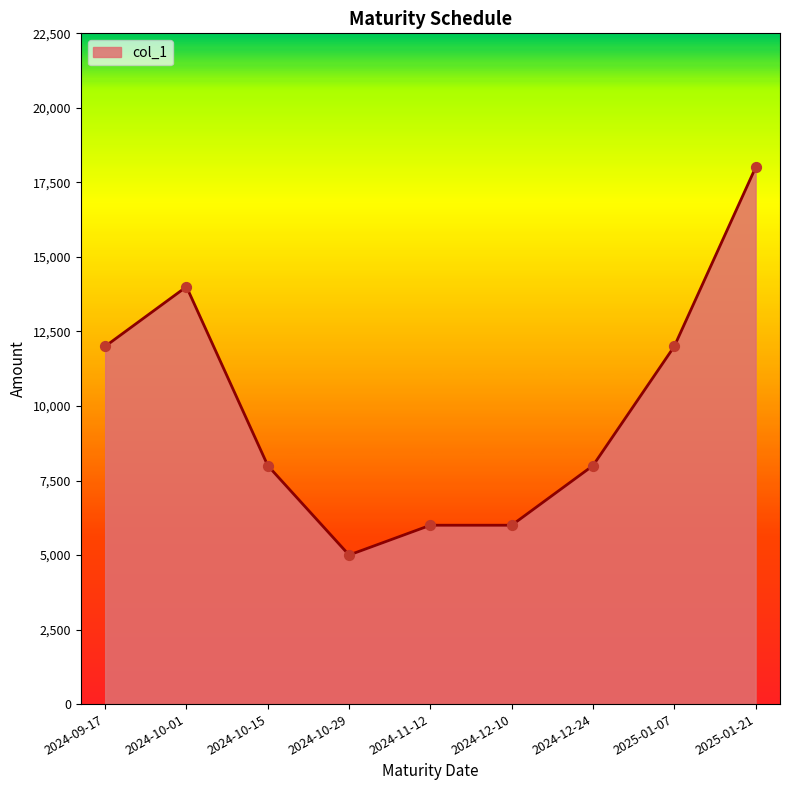

What is the change in value from 2024-10-15 to 2024-12-10?

-2000